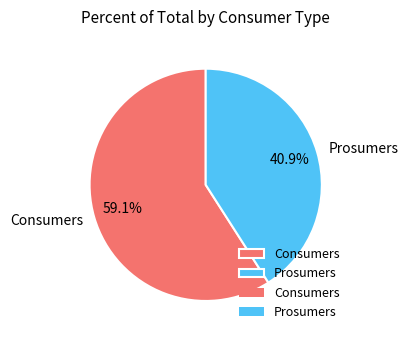

The Prosumers slice represents 41% of the pie. True or false?

True